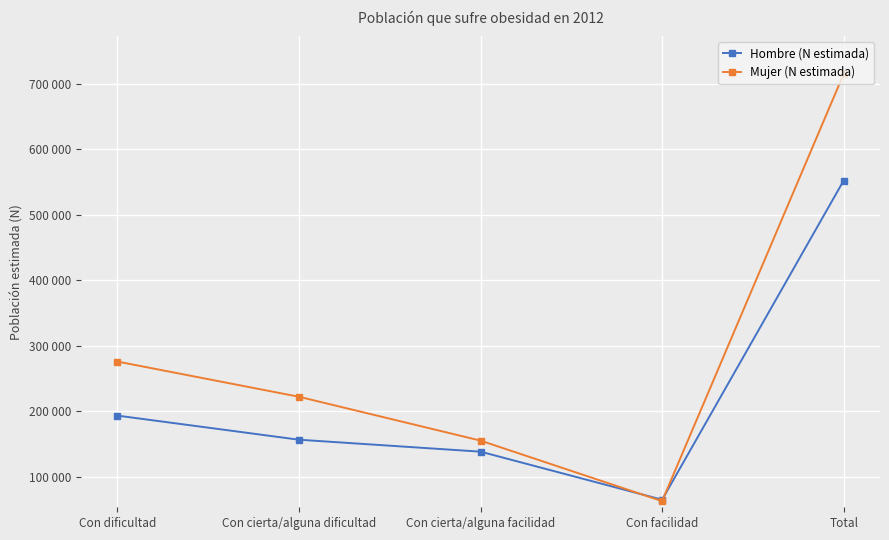

What is the difference between the maximum and second lowest values in the Hombre (N estimada) series?

414116